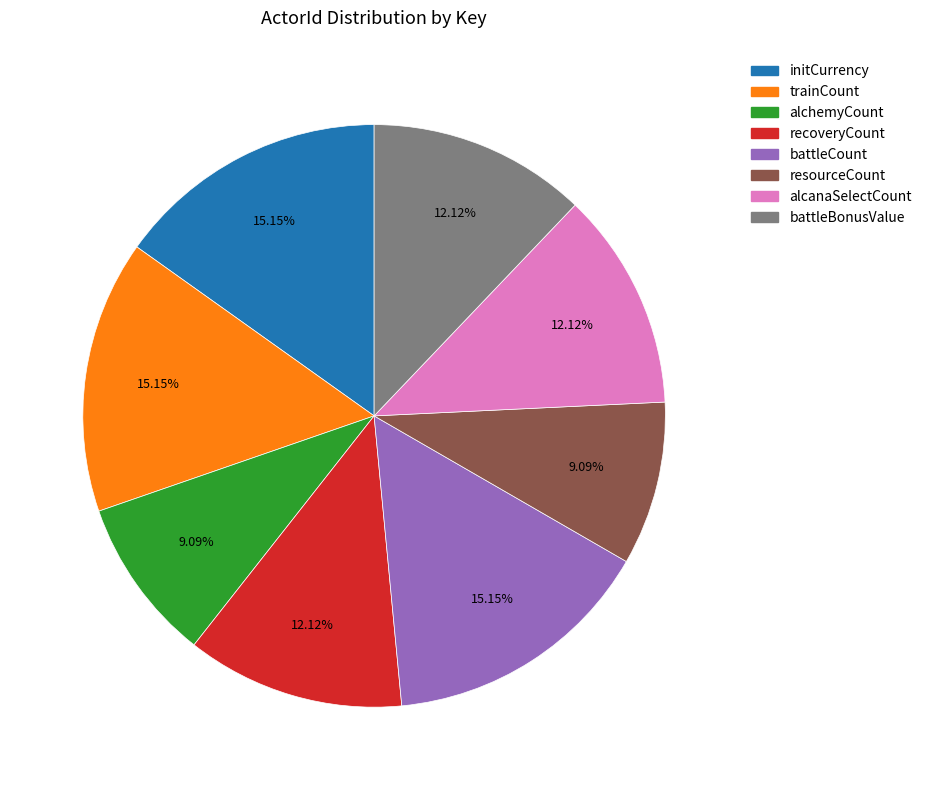

The battleBonusValue slice represents 26% of the pie. True or false?

False